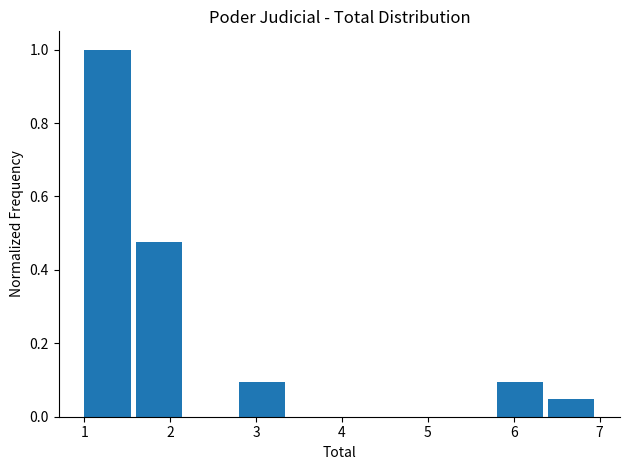

Which range on the x-axis has the tallest bar?

1.0 to 1.6